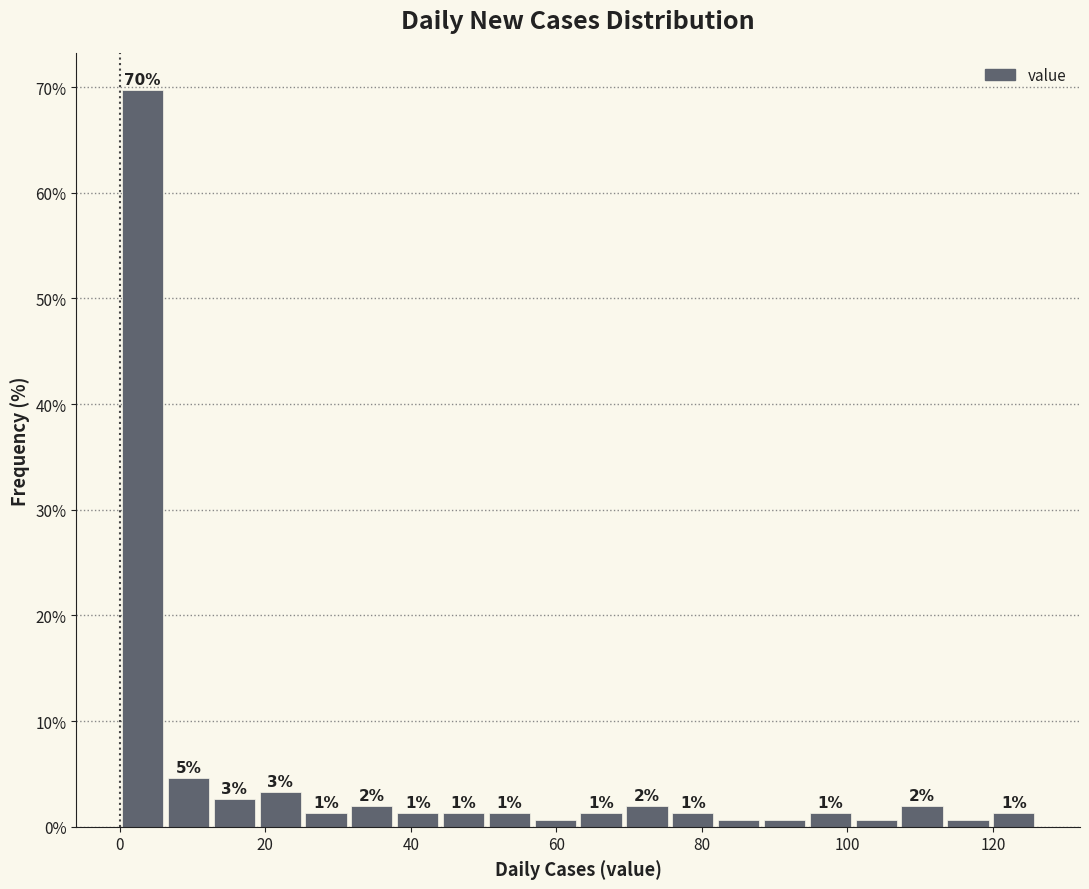

Around what value on the x-axis is the tallest bar? Give the approximate position of its centre, as read against the axis.

4